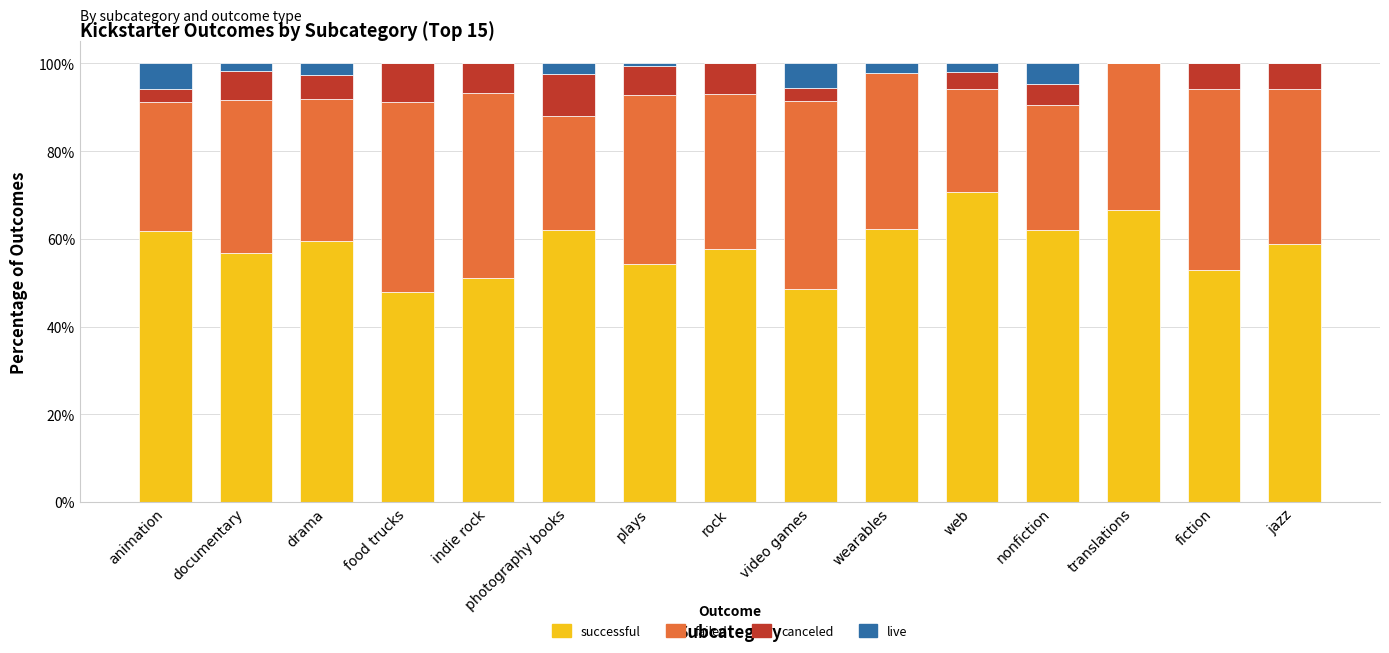

Is it true that successful equals 99.4 at wearables?

False